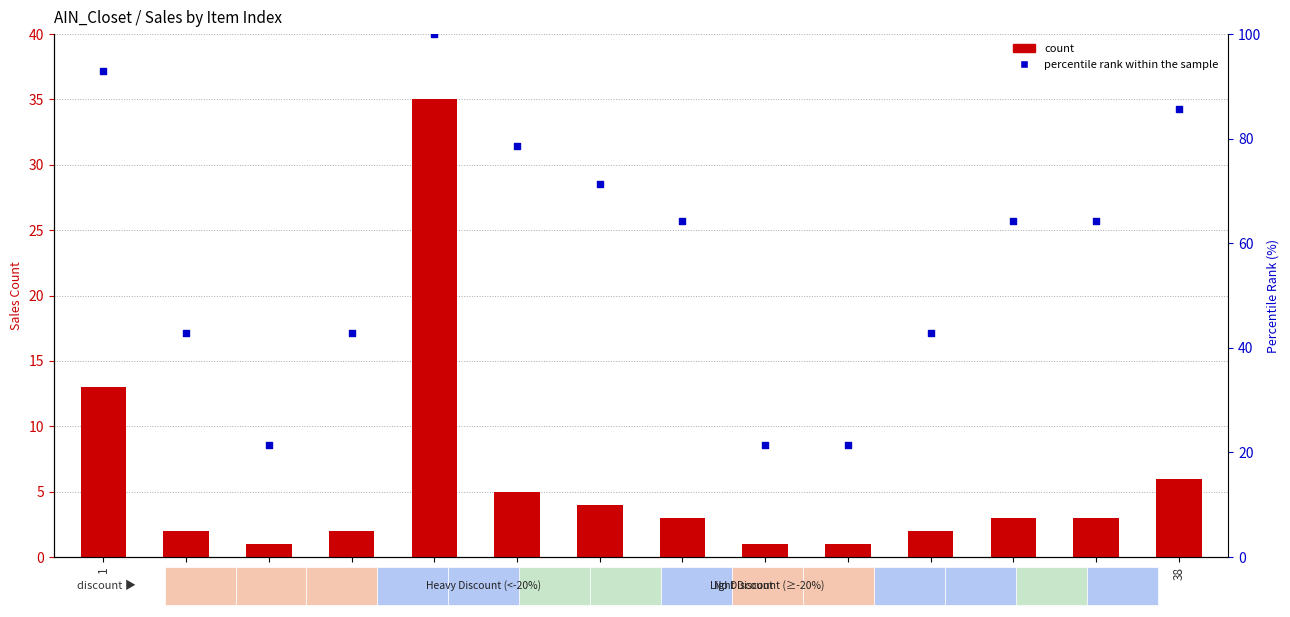

Which series contains the lowest Y value?

count